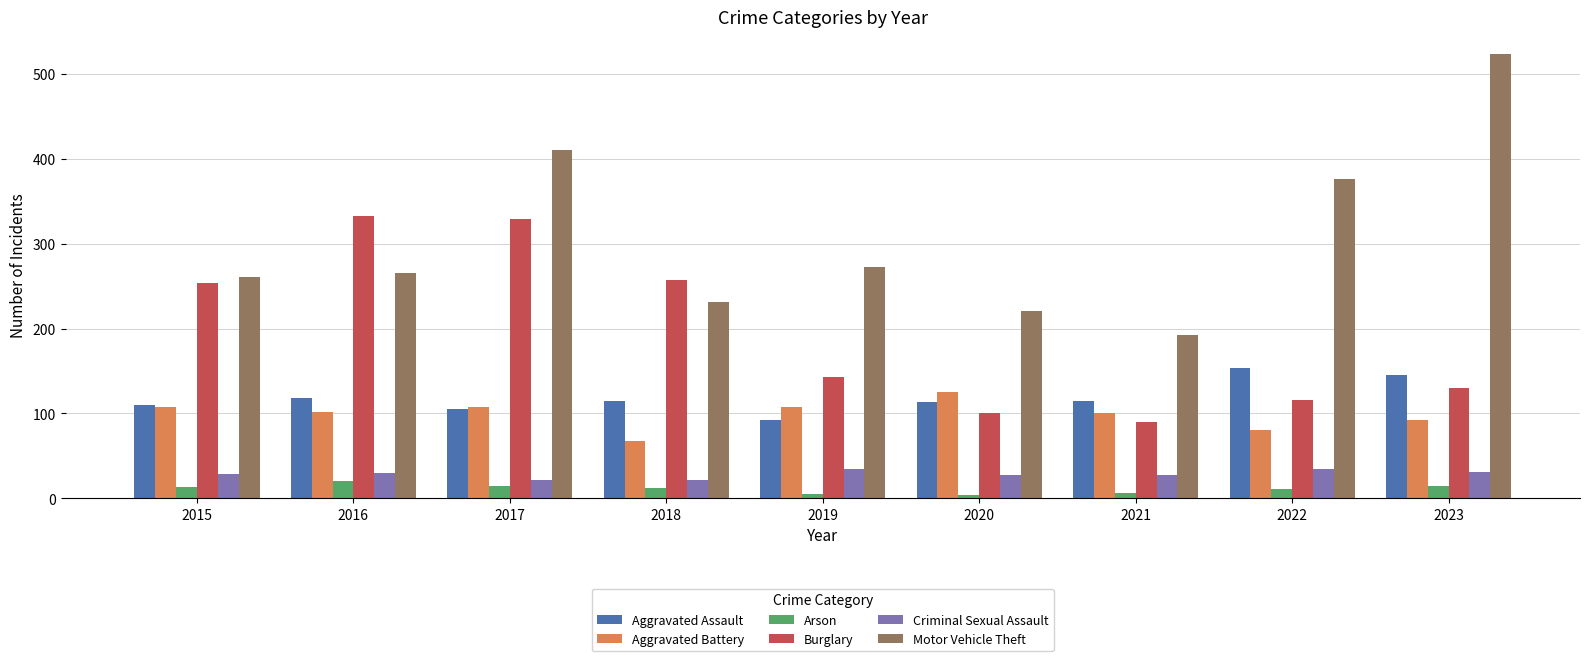

What is the spread (max minus min) of values at 2021?

187